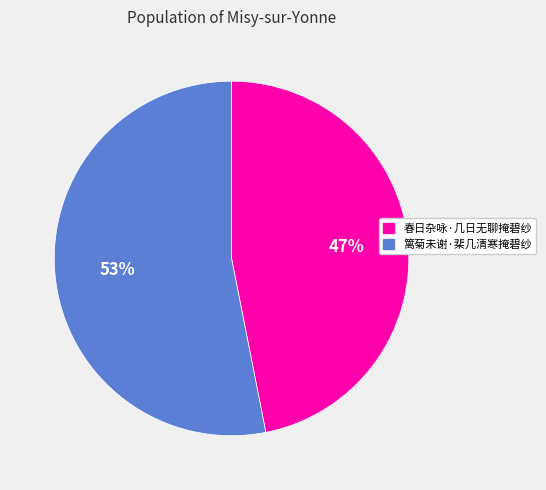

Is it true that 篱菊未谢·棐几清寒掩碧纱 is 53% of the pie?

True